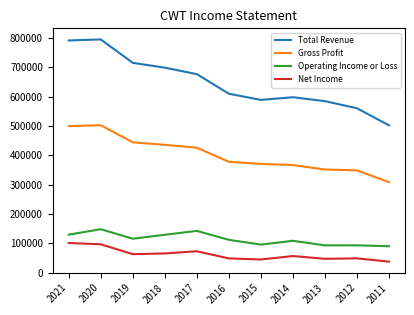

True or false: Total Revenue and Net Income intersect in this chart.

False